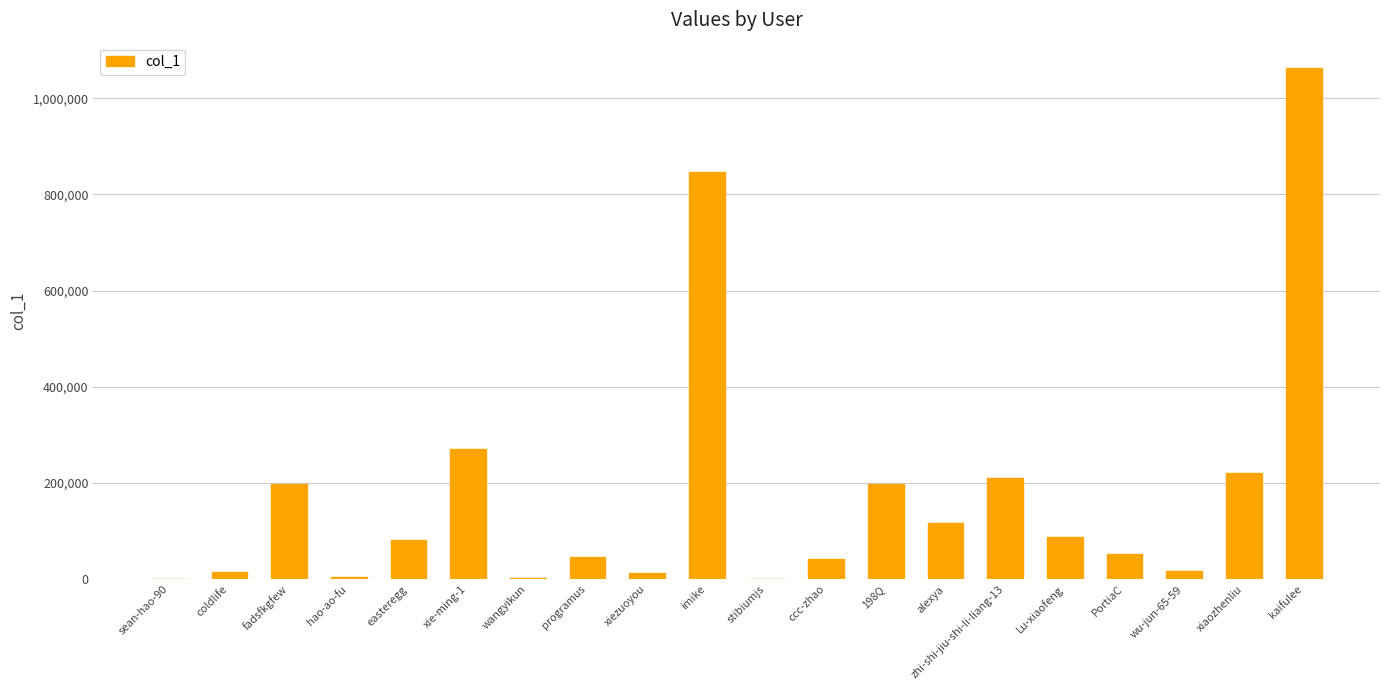

Which category has the highest value across all series?

kaifulee